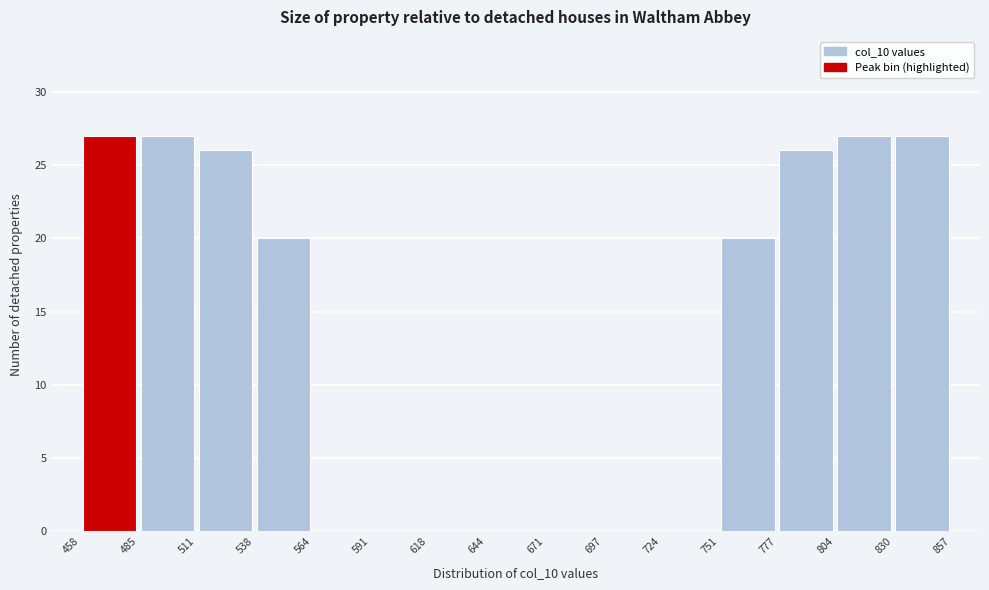

What is the height of the bar covering 804 to 830 on the x-axis? The values are not printed on the chart, so give them approximately, as read against the axis.

27